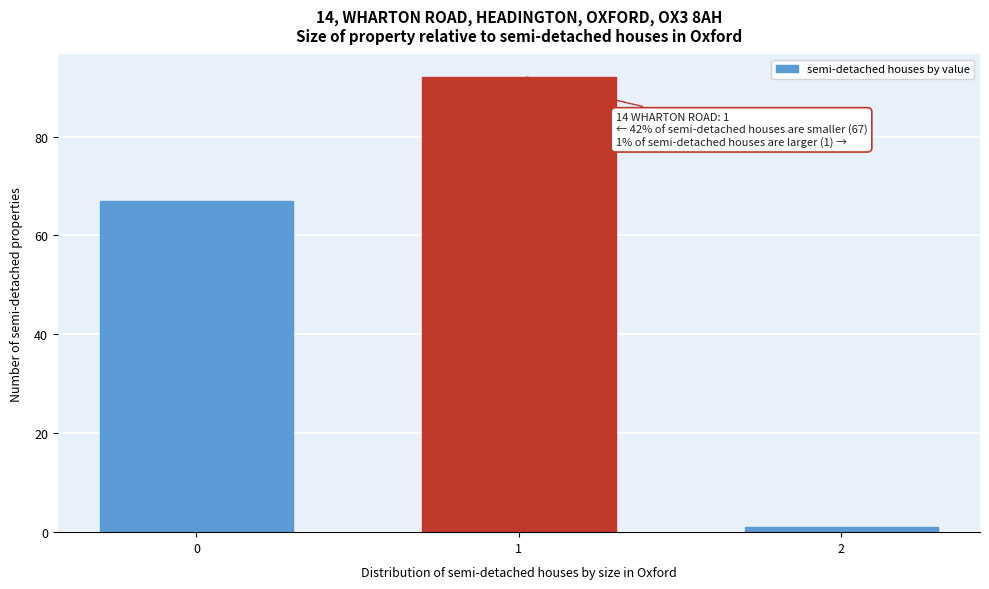

Reading left to right, transcribe all the data shown in this chart.

0=67	1=92	2=1